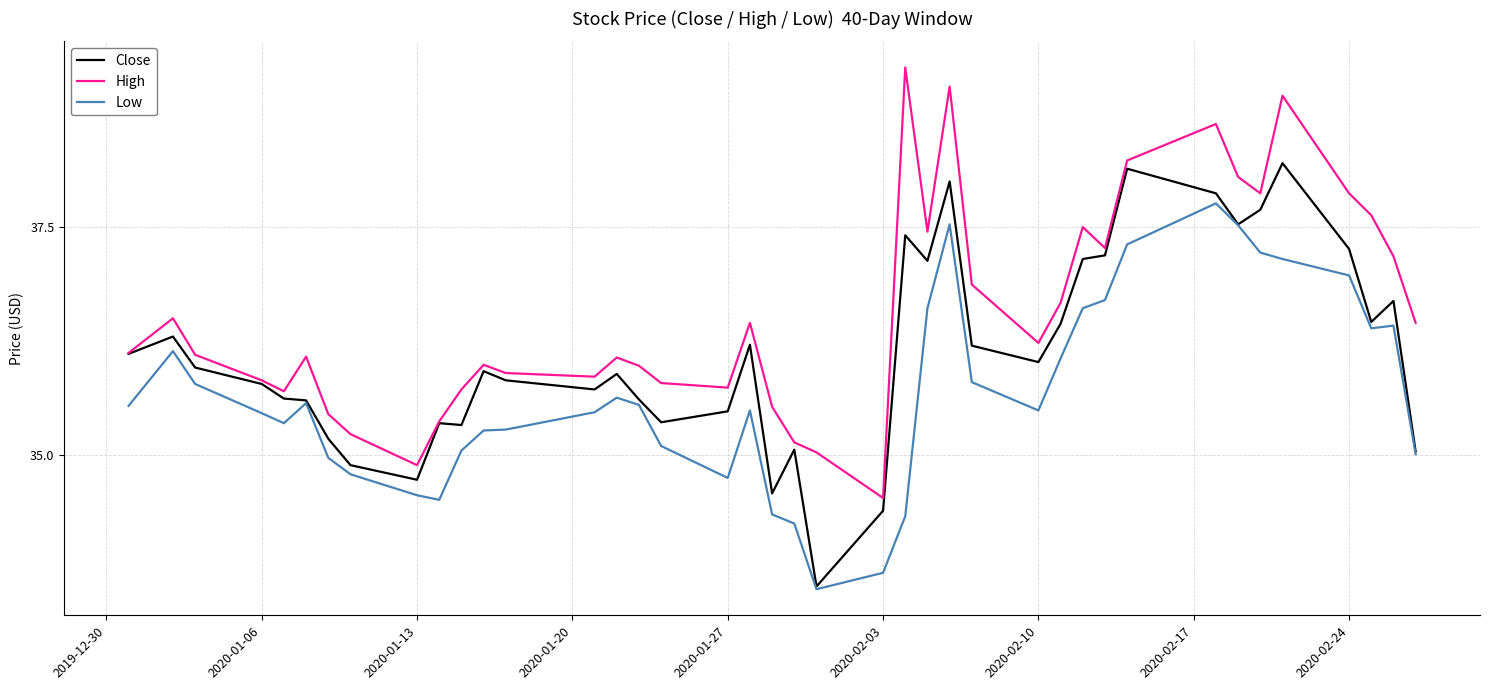

True or false: High and Low cross at least once.

False